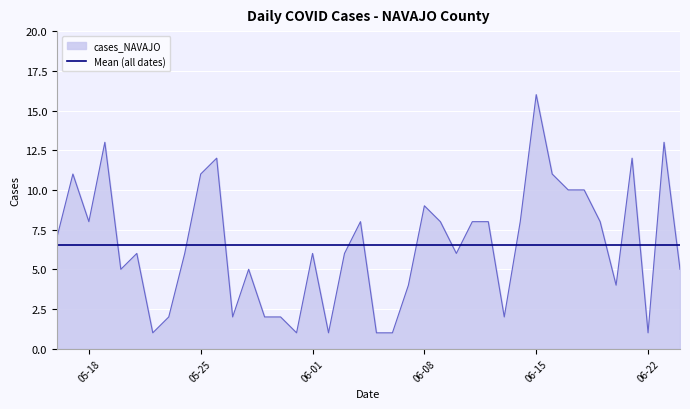

How many intersections are there between cases_NAVAJO and Mean (all dates)?

15